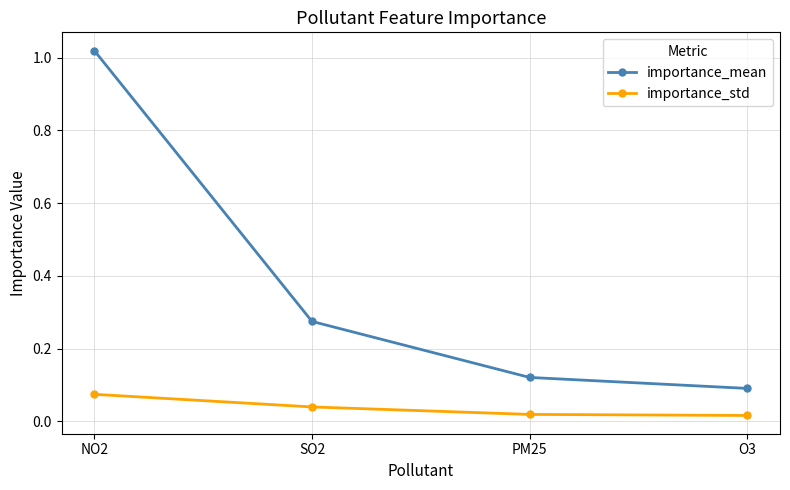

At which category is the sum across all series the highest?

NO2